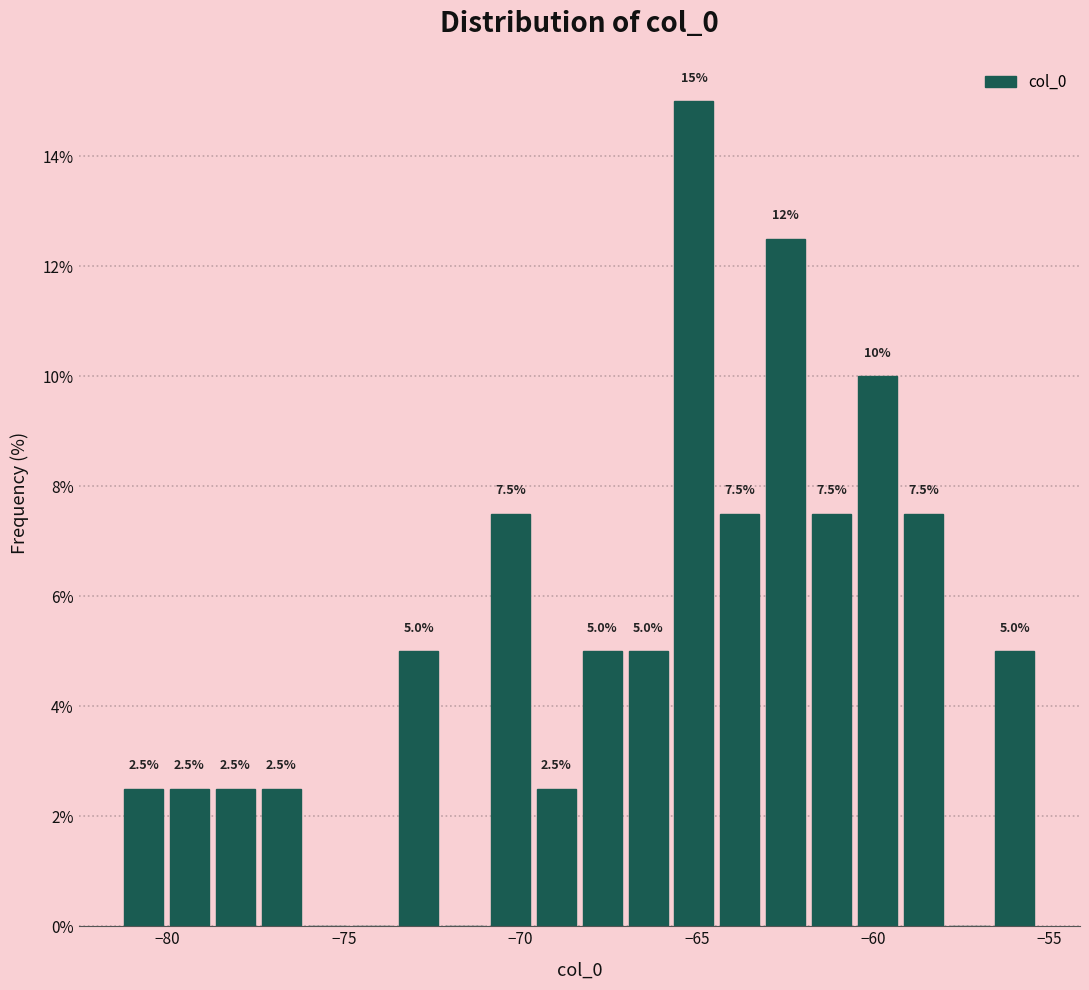

Read against the x-axis, roughly where is the centre of the tallest bar?

-65.0